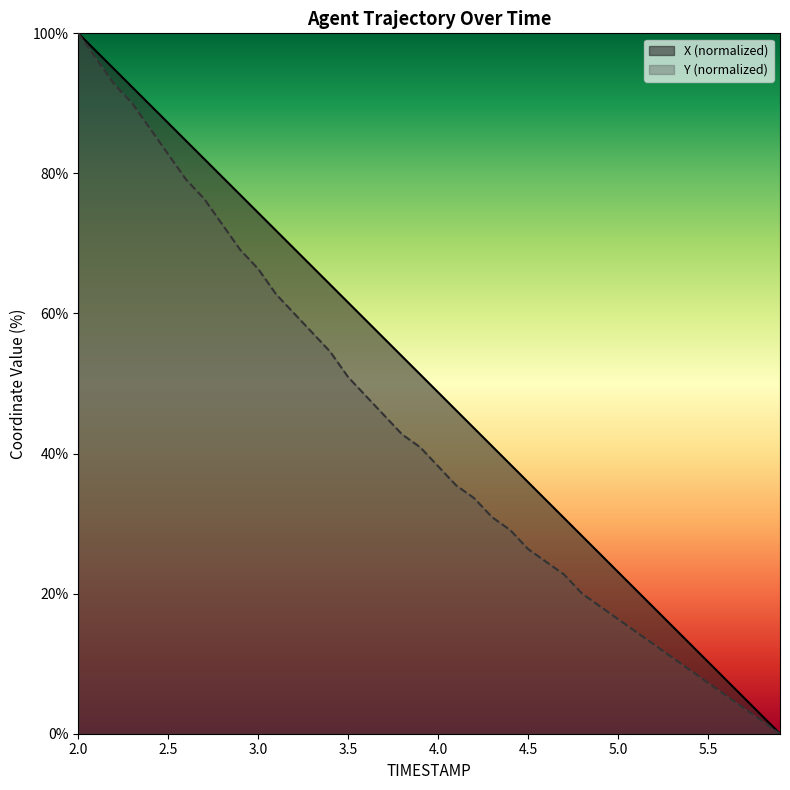

What is the value of the X point at the 32nd from the left?

20.5